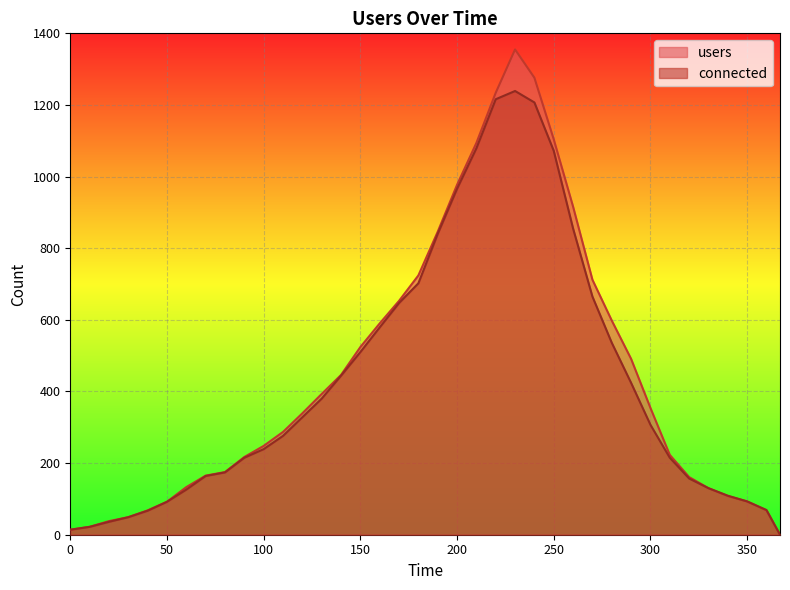

At how many categories does at least one series exceed 849?

7